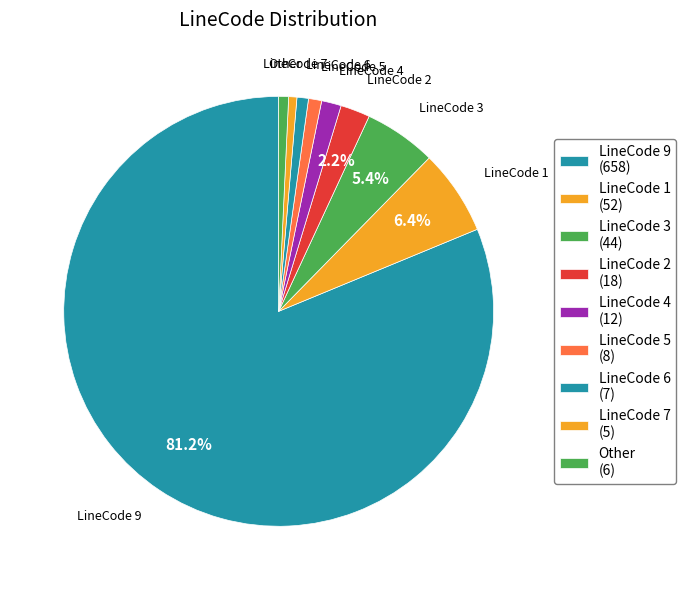

How many slices are in this pie chart?

9